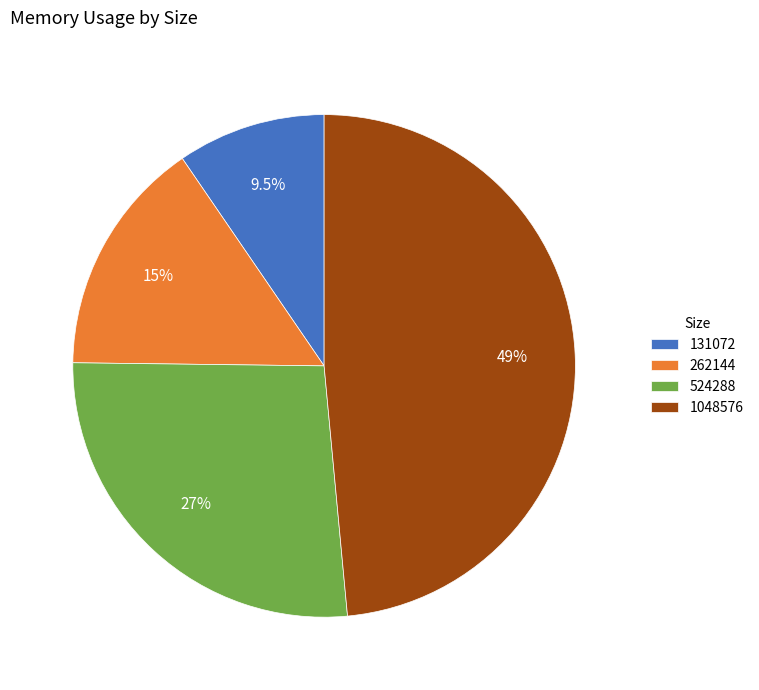

Is it true that 131072 is 1% of the pie?

False